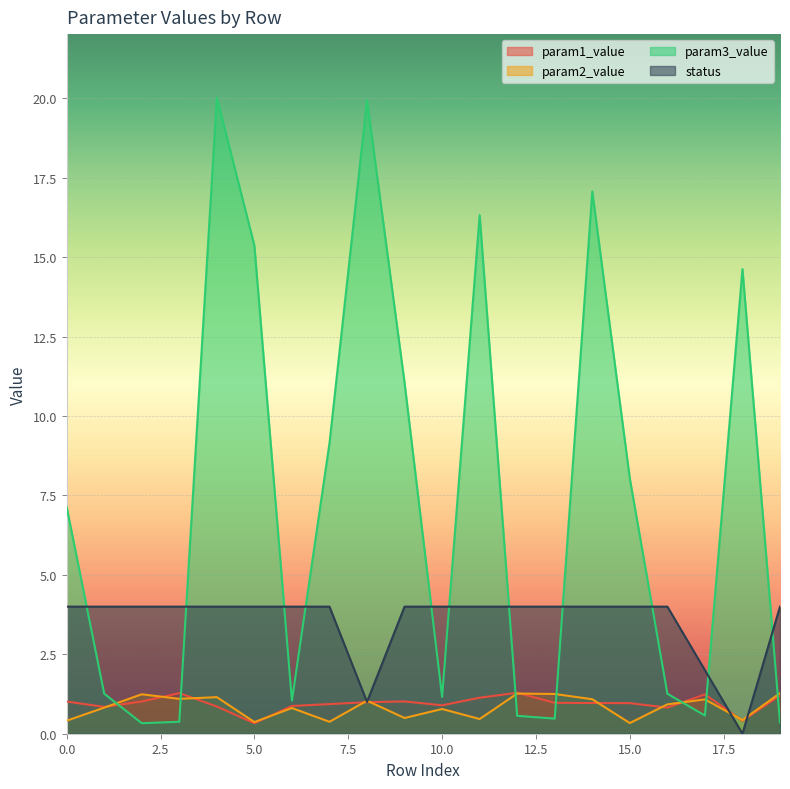

At how many categories does at least one series exceed 5?

10